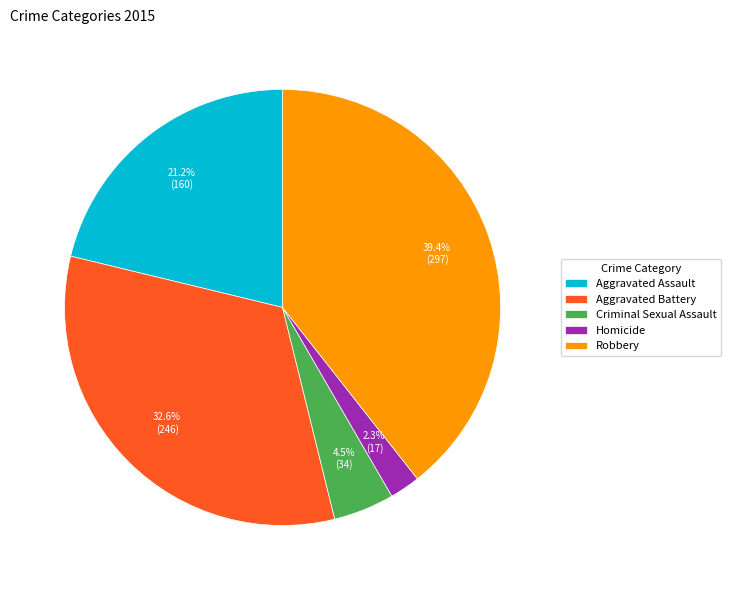

Does Robbery account for over 50% of the chart?

No